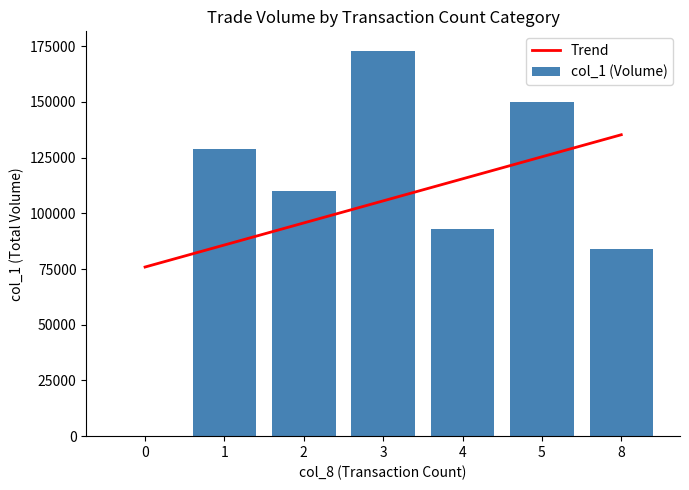

Reading left to right, transcribe all the data shown in this chart.

Trend: 0=75892.9	1=85785.7	2=95678.6	3=105571.4	4=115464.3	5=125357.1	8=135250.0
col_1 (Volume): 0=0.0	1=129000.0	2=110000.0	3=173000.0	4=93000.0	5=150000.0	8=84000.0